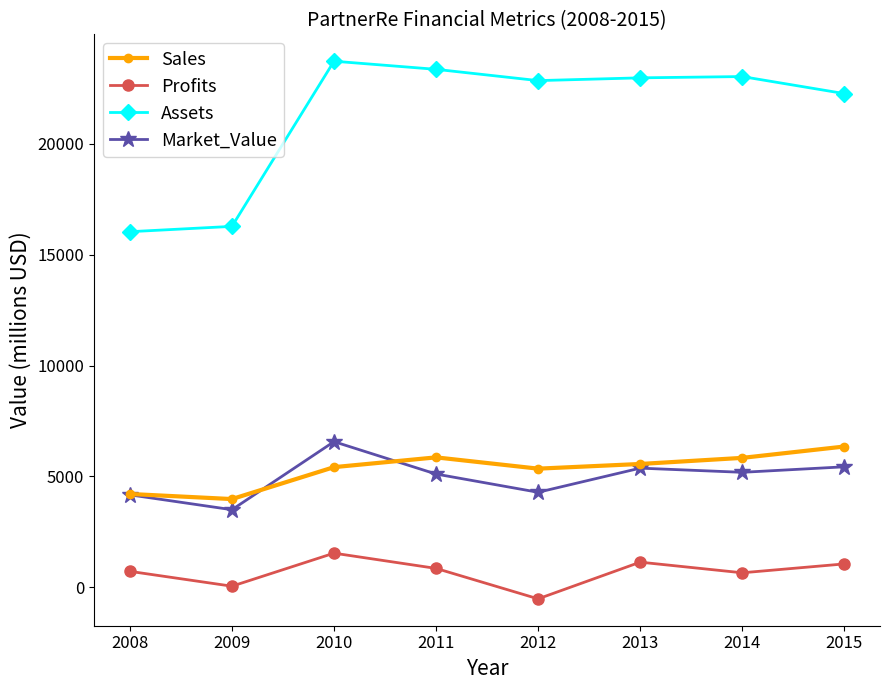

Which series changed the most between 2008 and 2012?

Assets